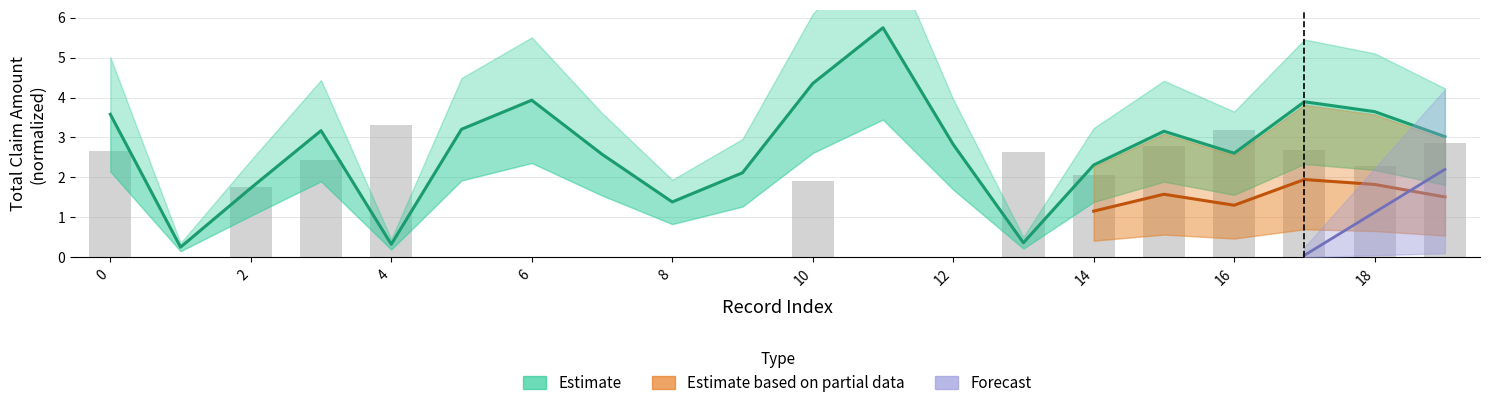

Which has a higher value, 10 or 0?

10